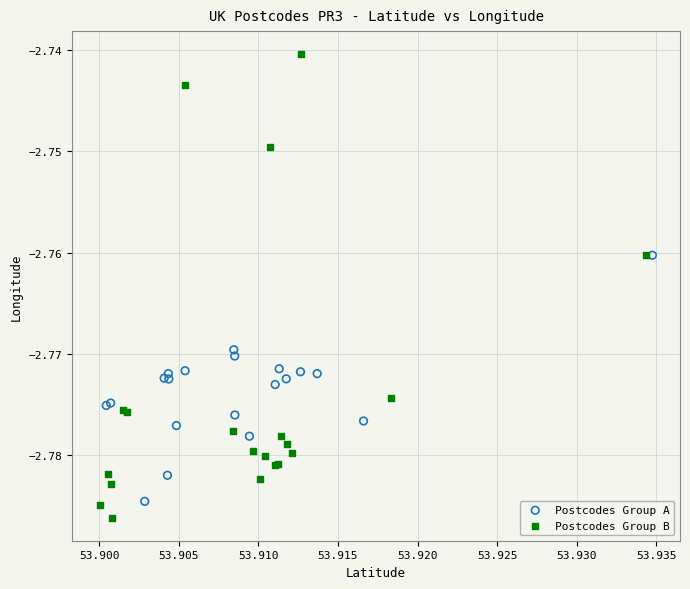

Which series contains the highest Y value?

Postcodes Group B